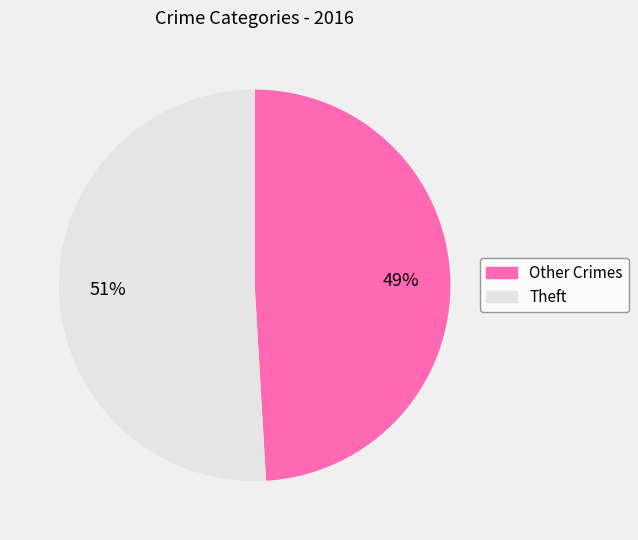

Does any single category account for the majority?

Yes